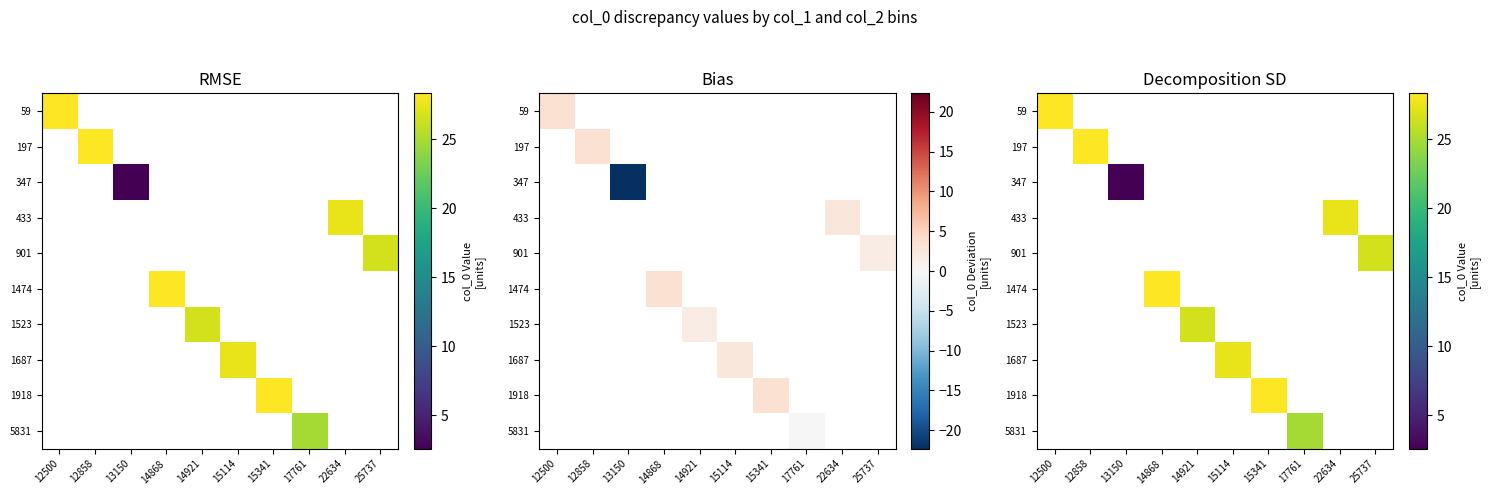

At which category does the chart reach its minimum across all series?

13150